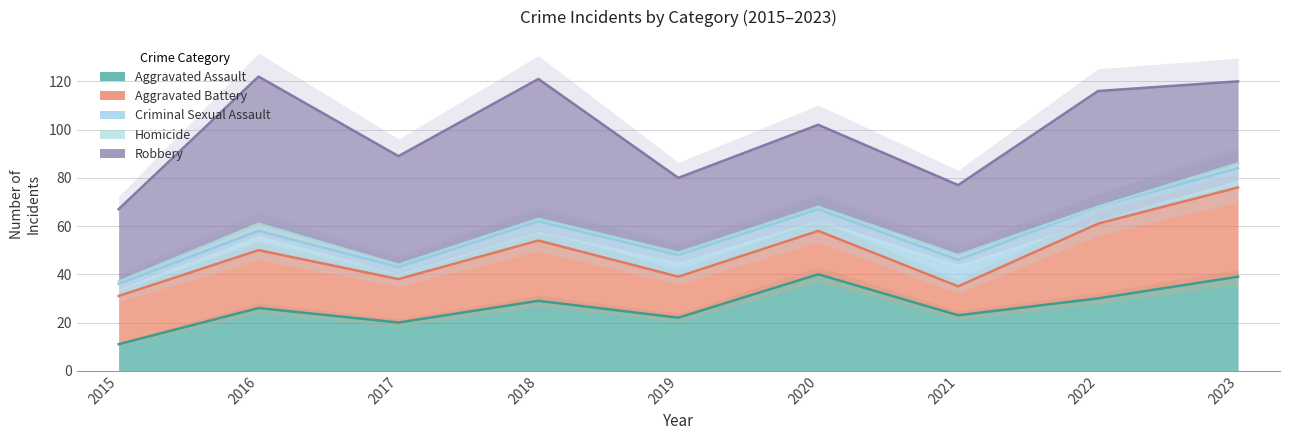

How many values in the Aggravated Battery series exceed 20?

4